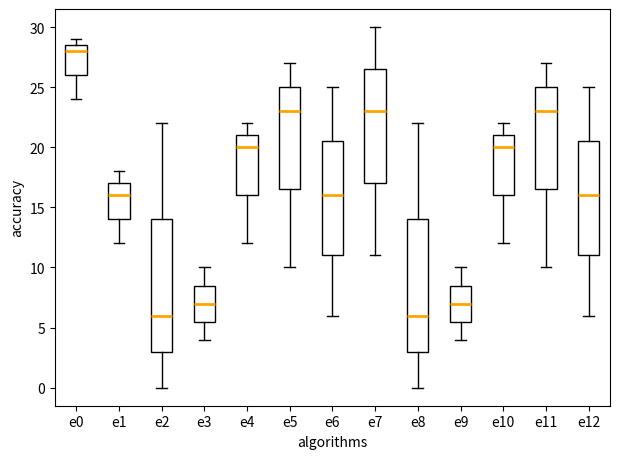

Reading left to right, read every box against the y-axis: the position of its median line, the range the box covers, and the ends of its whiskers. The values are not printed on the chart, so give them approximately, as read against the axis.

e0: median 28.0, box 26.0 to 28.5, whiskers 24.0 to 29.0
e1: median 16.0, box 14.0 to 17.0, whiskers 12.0 to 18.0
e2: median 6.0, box 3.0 to 14.0, whiskers 0.0 to 22.0
e3: median 7.0, box 5.5 to 8.5, whiskers 4.0 to 10.0
e4: median 20.0, box 16.0 to 21.0, whiskers 12.0 to 22.0
e5: median 23.0, box 16.5 to 25.0, whiskers 10.0 to 27.0
e6: median 16.0, box 11.0 to 20.5, whiskers 6.0 to 25.0
e7: median 23.0, box 17.0 to 26.5, whiskers 11.0 to 30.0
e8: median 6.0, box 3.0 to 14.0, whiskers 0.0 to 22.0
e9: median 7.0, box 5.5 to 8.5, whiskers 4.0 to 10.0
e10: median 20.0, box 16.0 to 21.0, whiskers 12.0 to 22.0
e11: median 23.0, box 16.5 to 25.0, whiskers 10.0 to 27.0
e12: median 16.0, box 11.0 to 20.5, whiskers 6.0 to 25.0